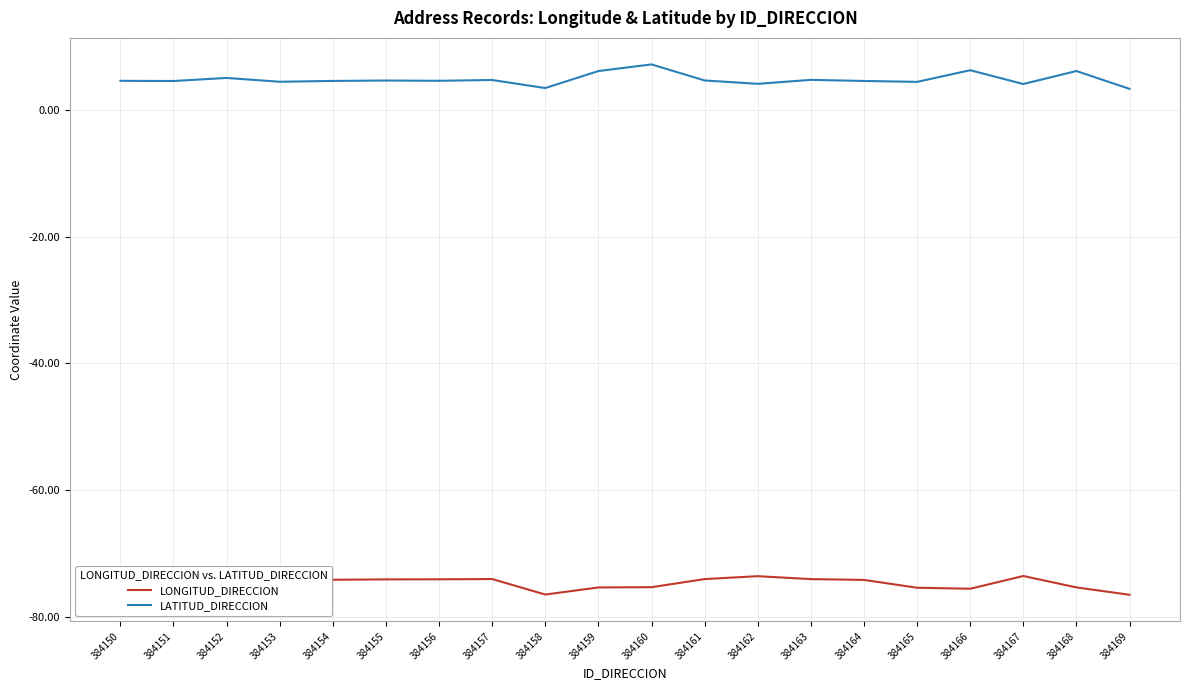

What is the minimum value for LATITUD_DIRECCION?

3.3